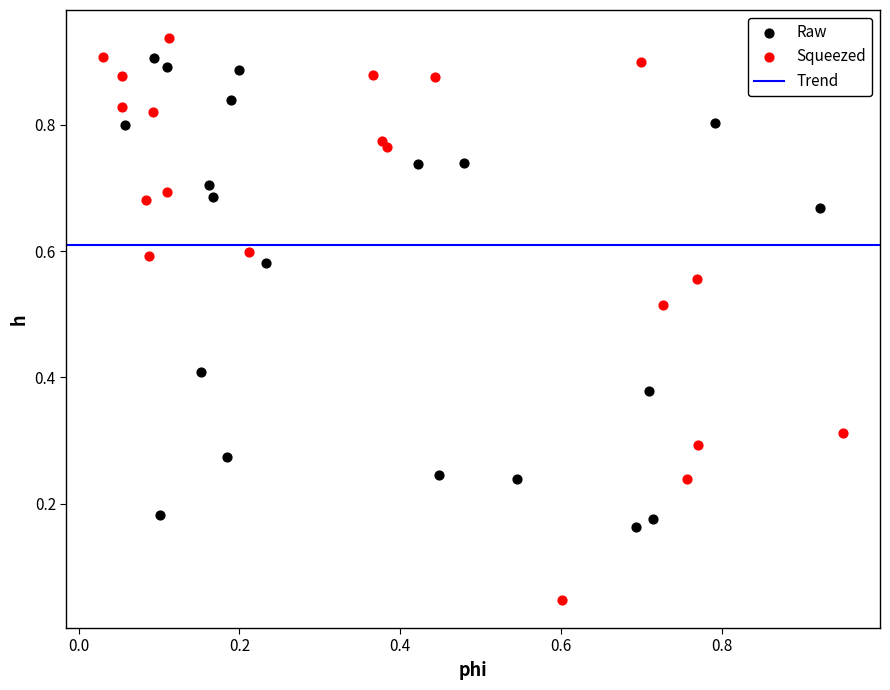

Which series has the largest Y range (max minus min)?

Squeezed